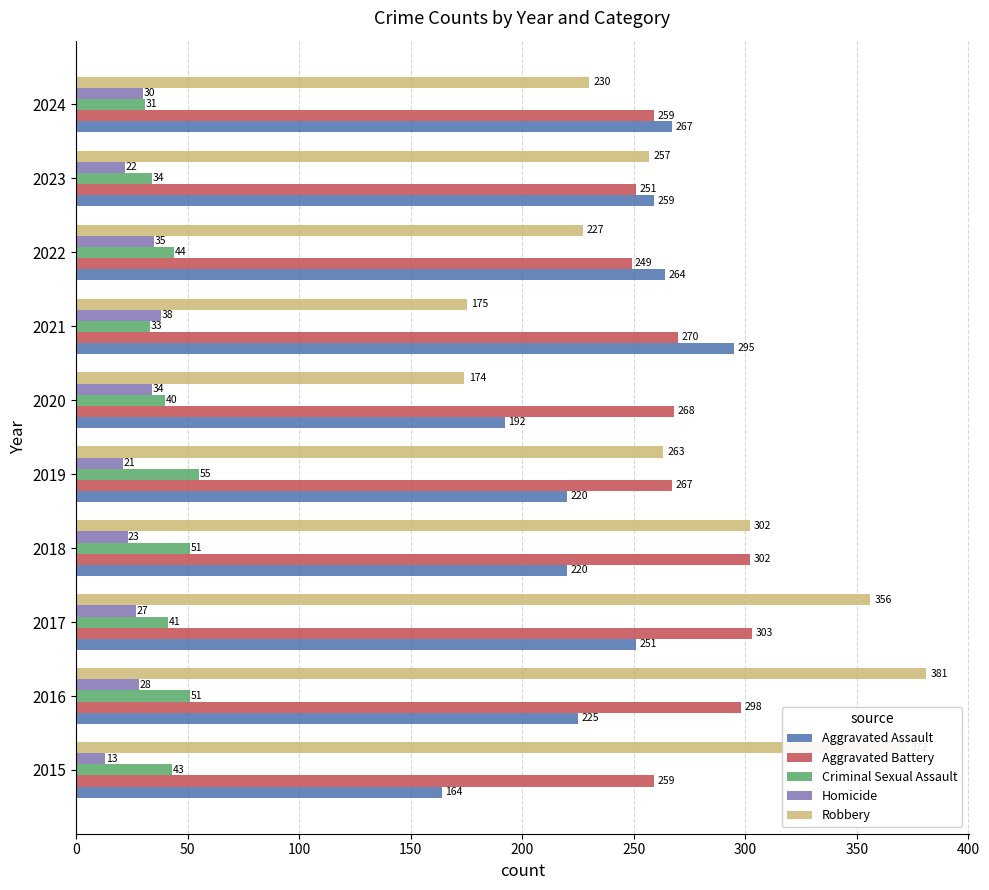

What is the total value across all series at 2022?

819